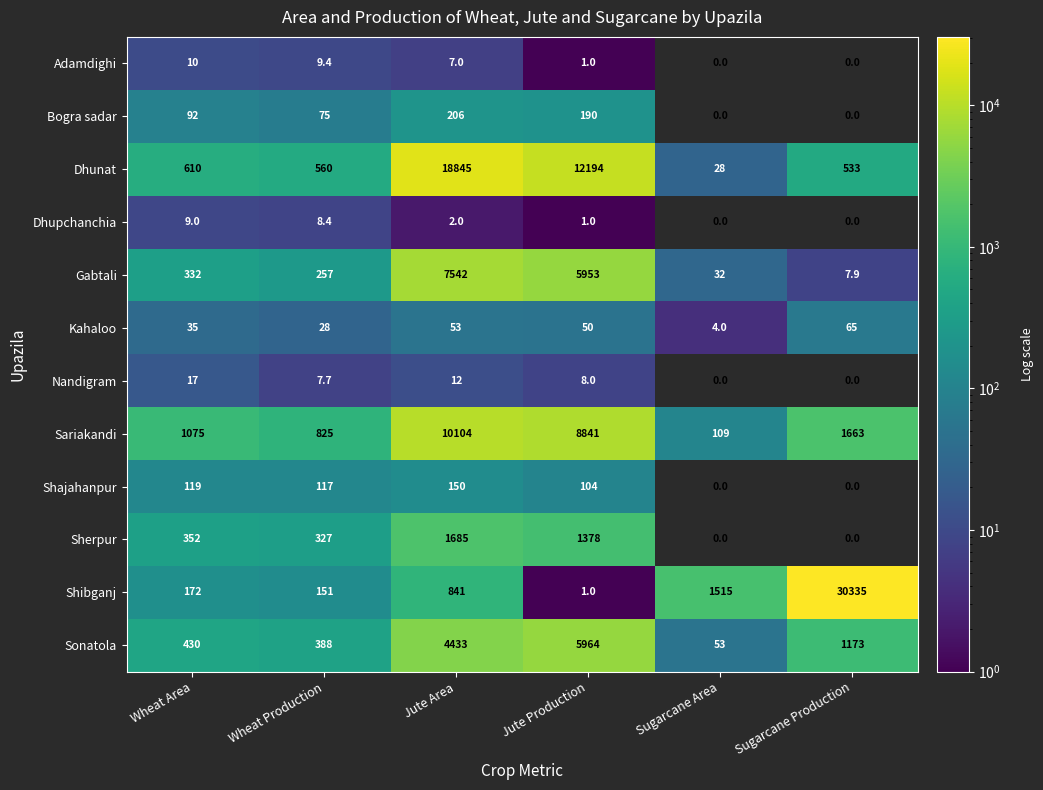

At which label does Shibganj reach its peak?

Sugarcane Production